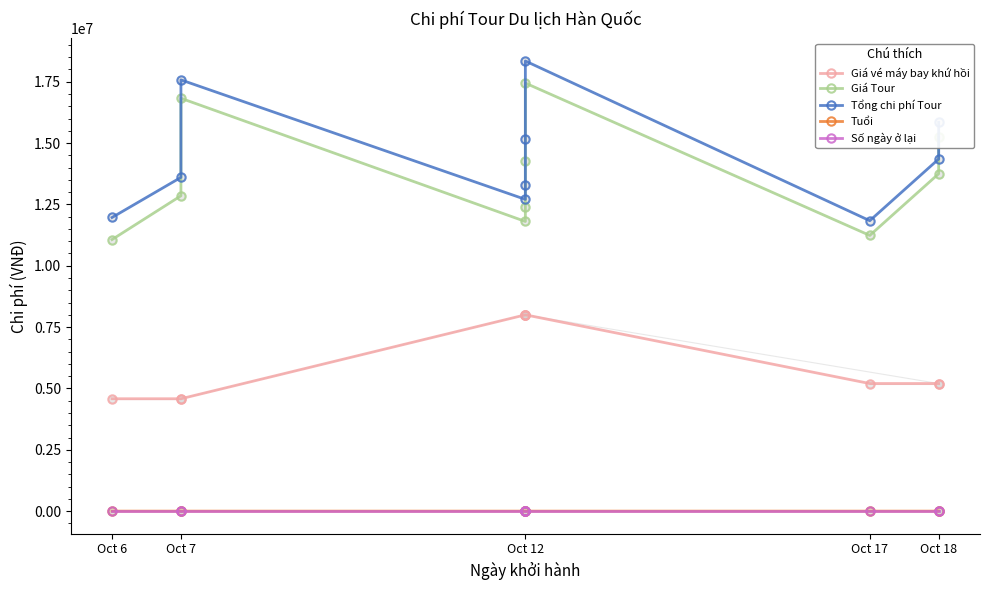

At Oct 18, list the series in order from smallest to largest.

Số ngày ở lại, Tuổi, Giá vé máy bay khứ hồi, Giá Tour, Tổng chi phí Tour